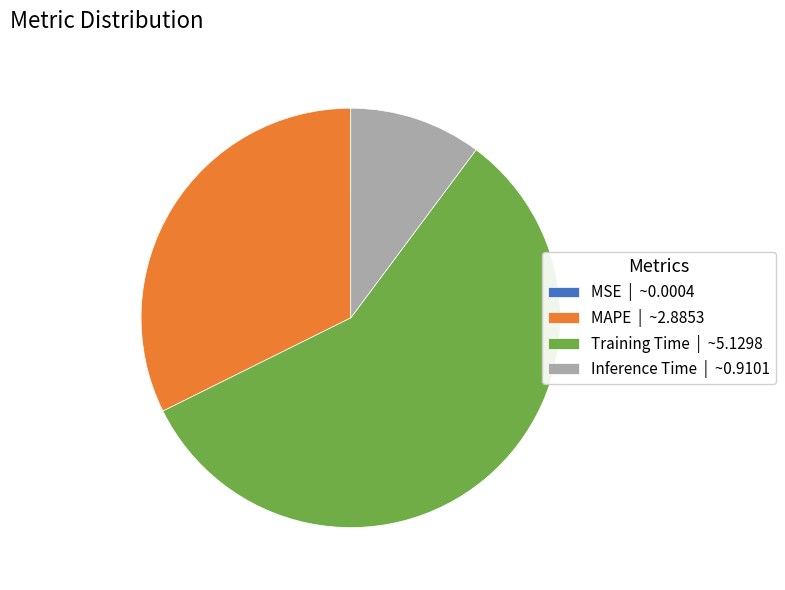

Is there any slice that represents more than half of the pie?

Yes